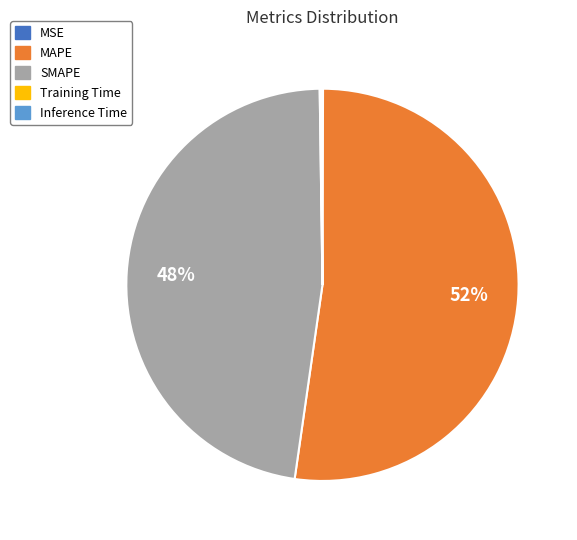

To the nearest percent, what is the difference between the largest and smallest slice percentages?

52%